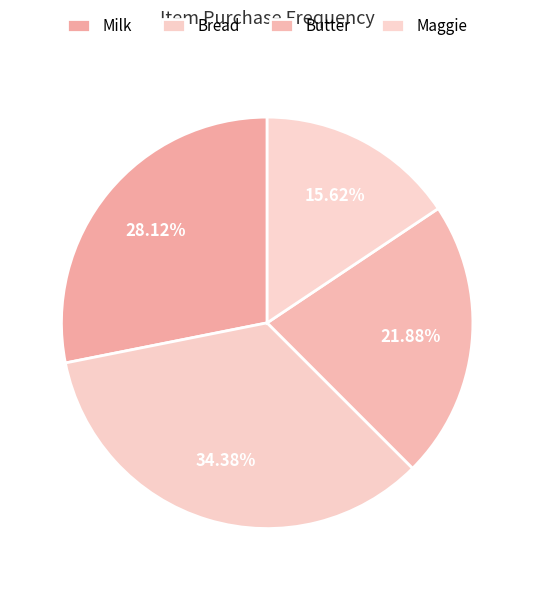

What percentage is the Milk slice, to the nearest percent?

28%